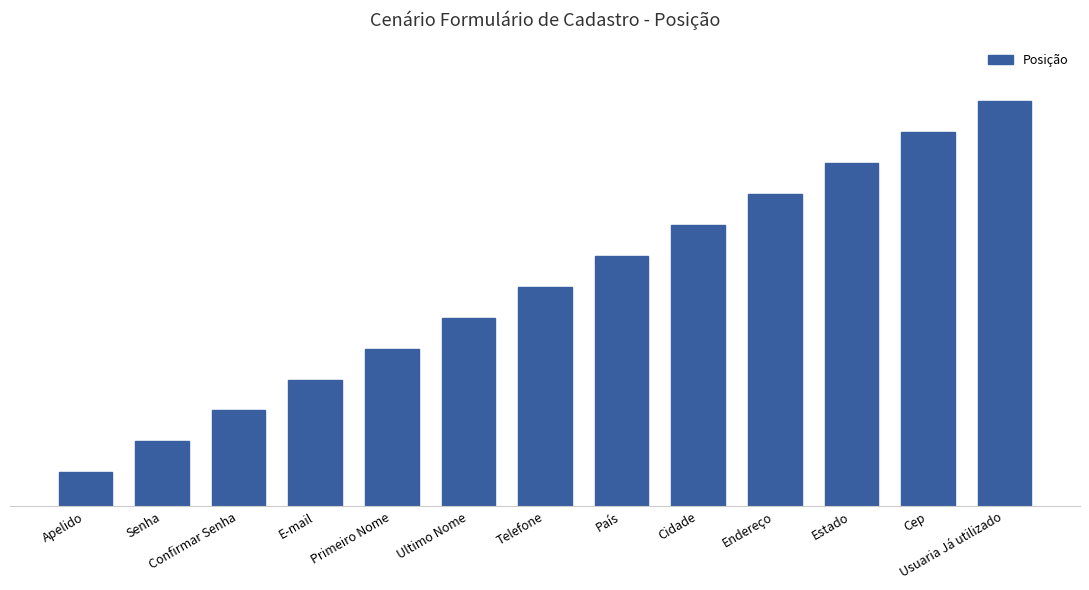

Reading left to right, list all the values displayed in this chart.

Apelido=1.1	Senha=2.1	Confirmar Senha=3.1	E-mail=4.1	Primeiro Nome=5.1	Ultimo Nome=6.1	Telefone=7.1	País=8.1	Cidade=9.1	Endereço=10.1	Estado=11.1	Cep=12.1	Usuaria Já utilizado=13.1